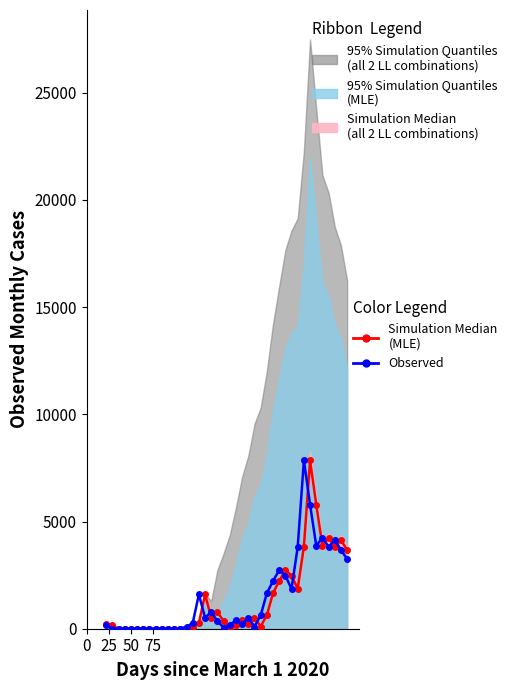

True or false: Observed has more than 0 interior local peaks.

True